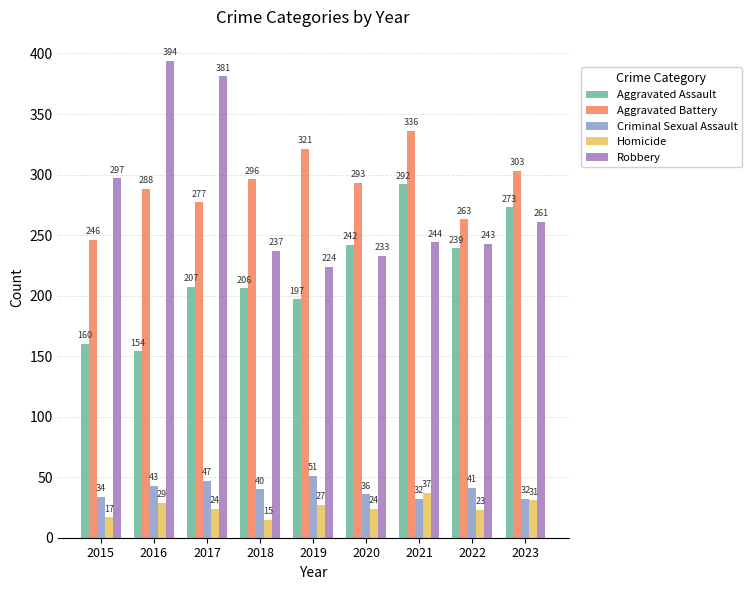

What is the sum of the Robbery values at 2017 and 2018?

618